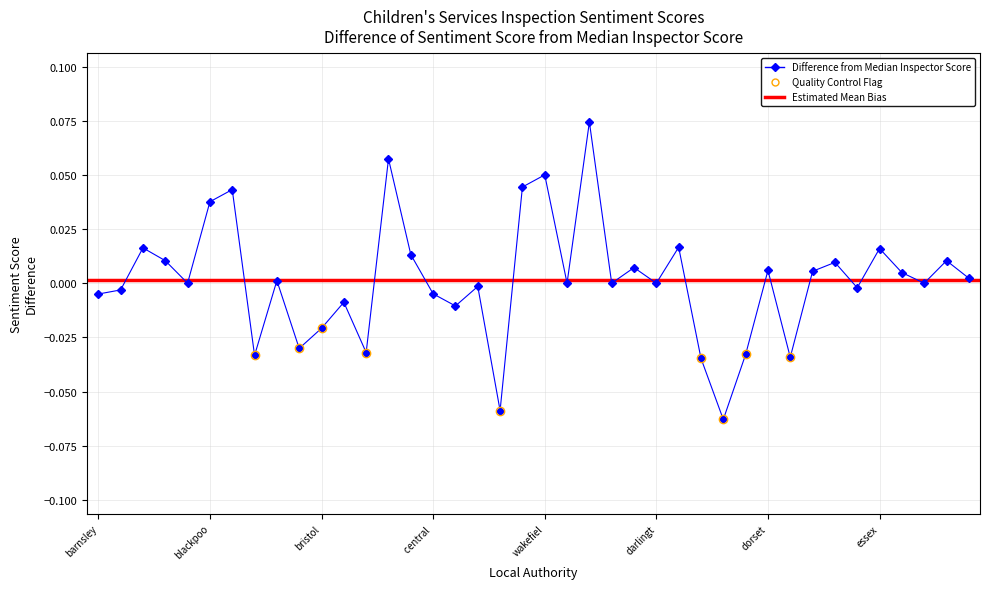

What is the label of the 29th point from the left?

devon